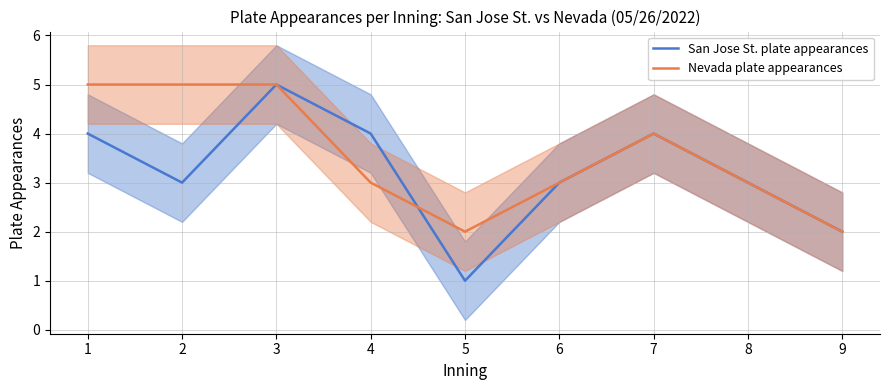

Where is Nevada plate appearances nearest to the value 3?

4